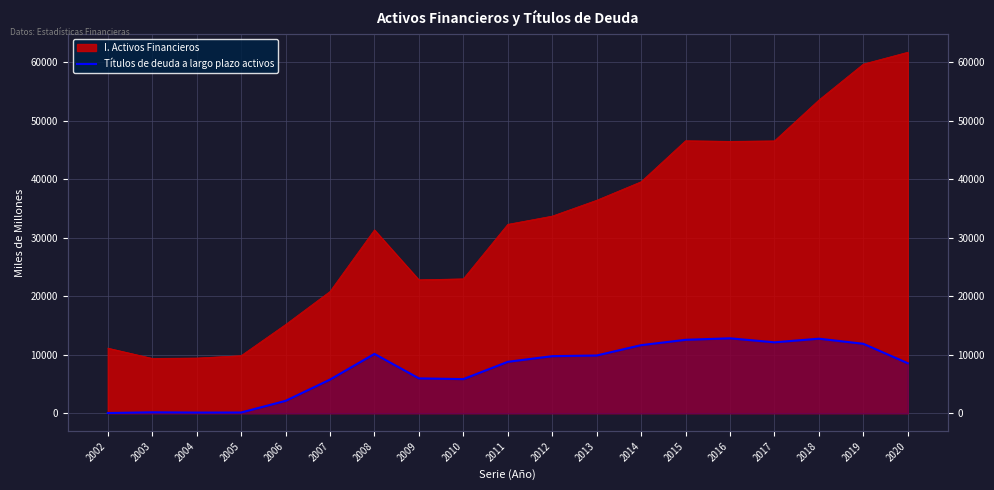

Which has a higher value, 2020 or 2010?

2020